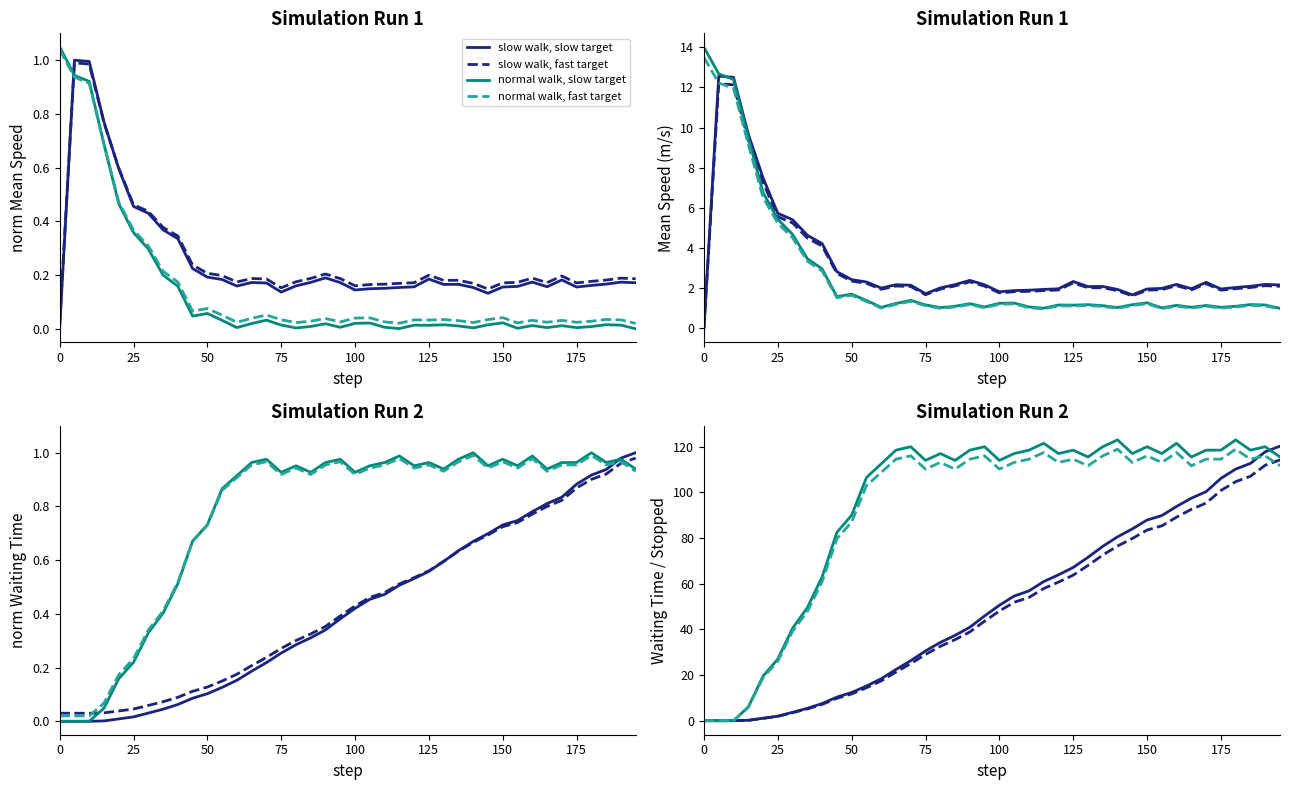

What is the approximate value of system_mean_speed at 155.0?

0.2